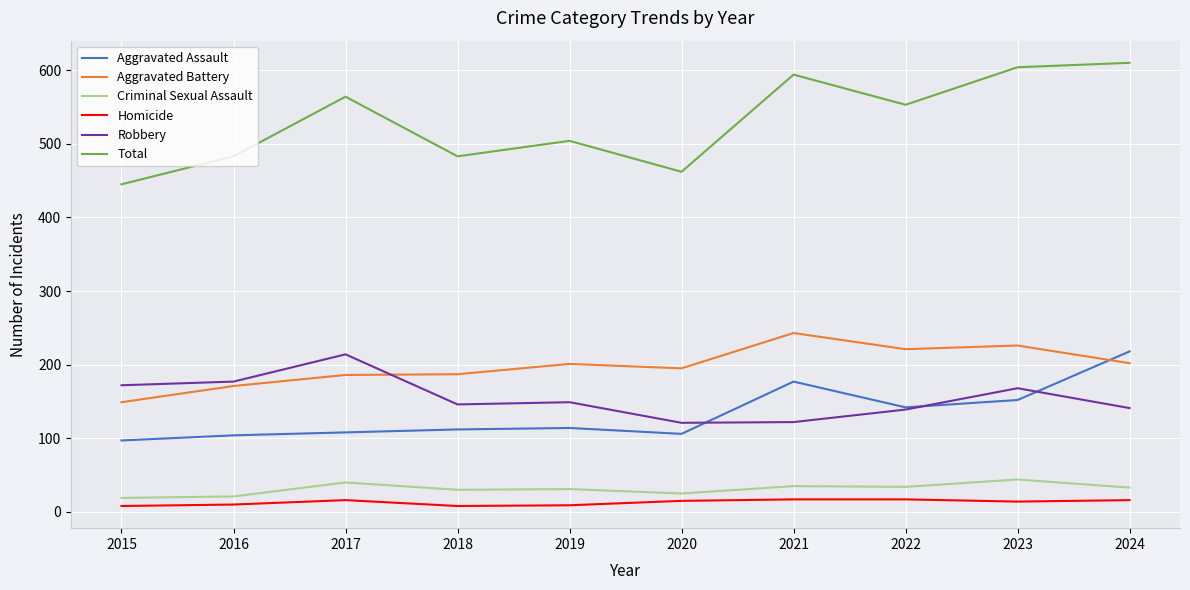

Is it true that Robbery equals 337 at 2017?

False